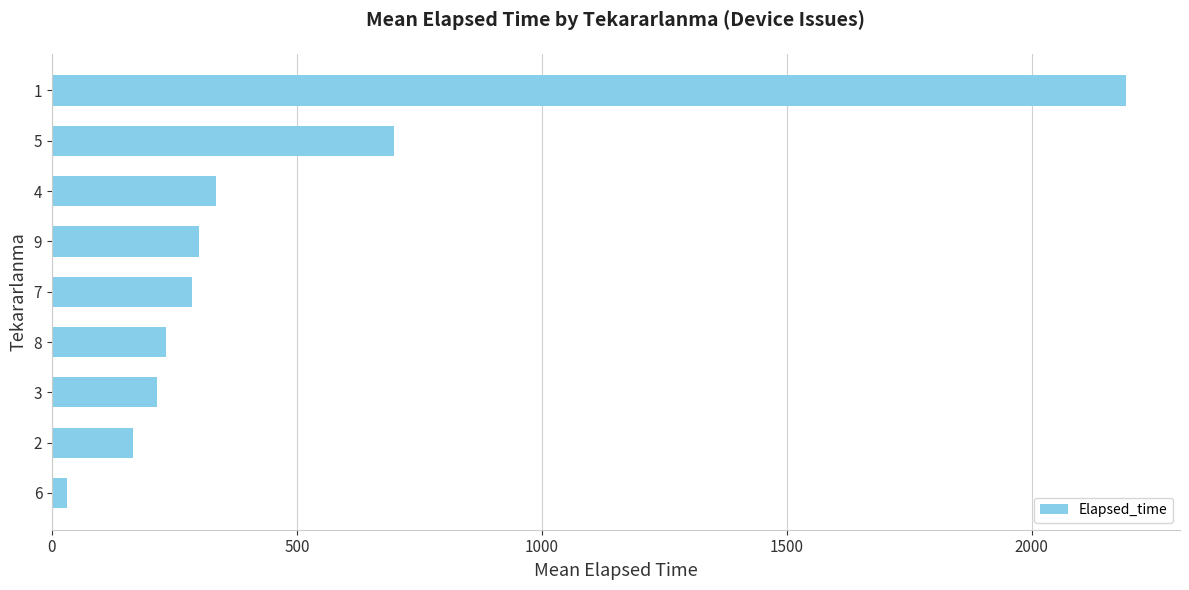

Reading bottom to top, what are all the values shown in this chart?

6=30.0	2=165.0	3=215.0	8=232.5	7=285.0	9=300.0	4=336.0	5=697.5	1=2193.2